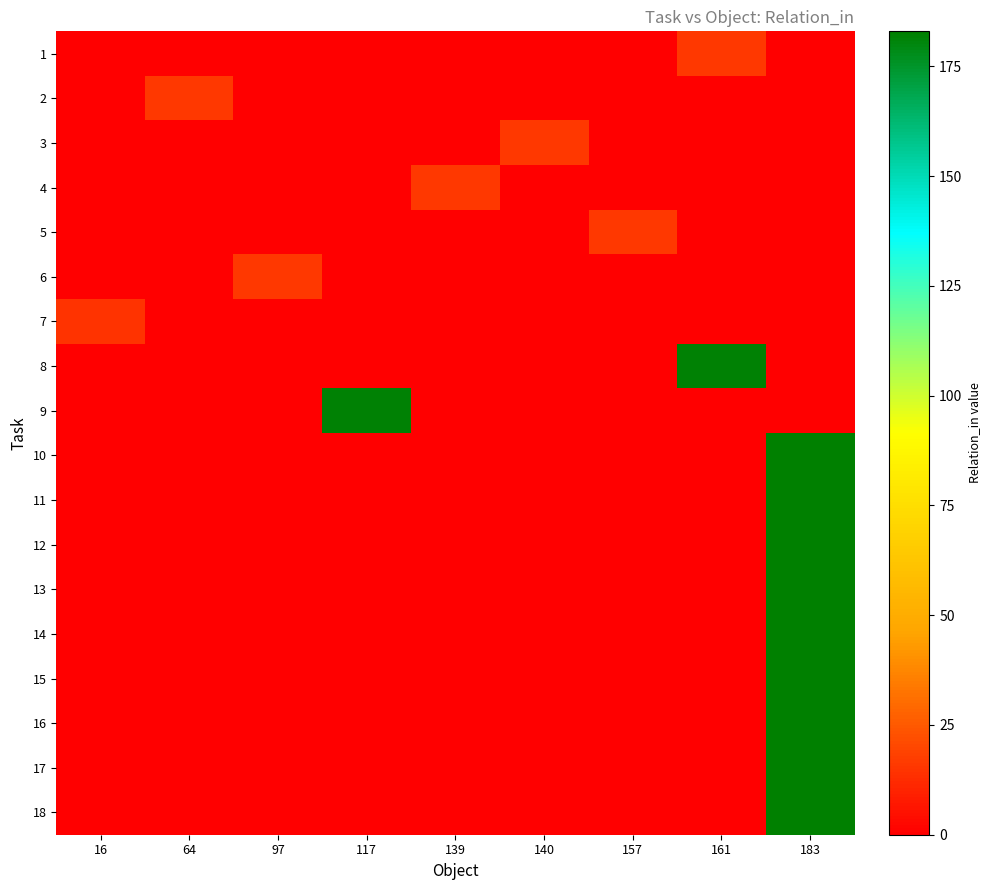

Which has a higher value, 16 or 64?

16